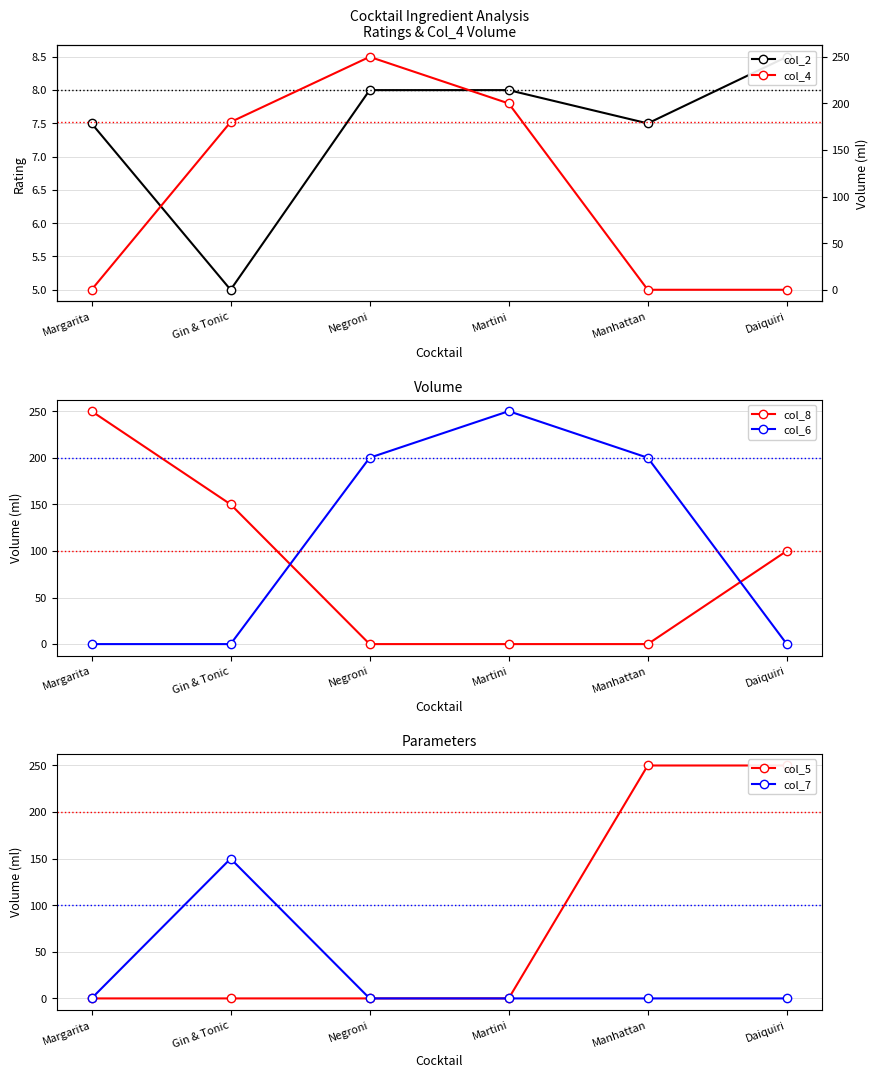

What are all the series names shown in the legend?

col_2, col_8, col_6, col_5, col_7, col_4